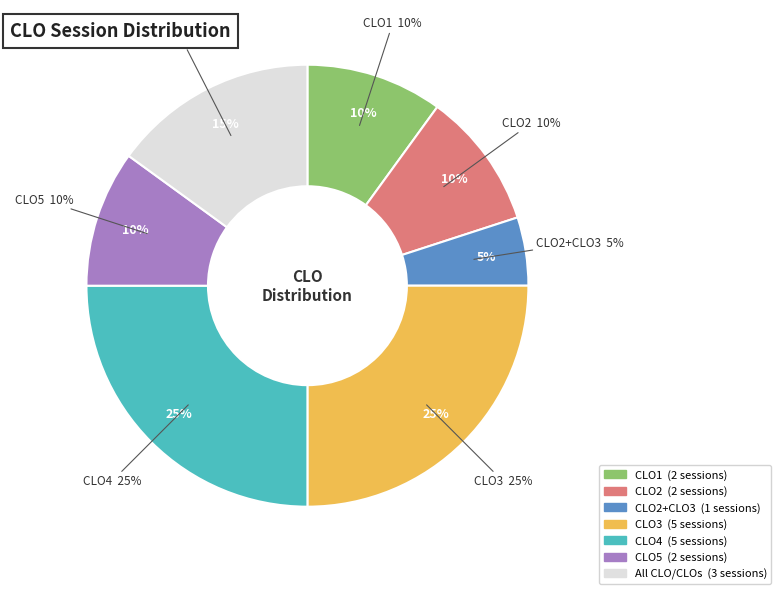

Is it true that CLO2 is 10% of the pie?

True